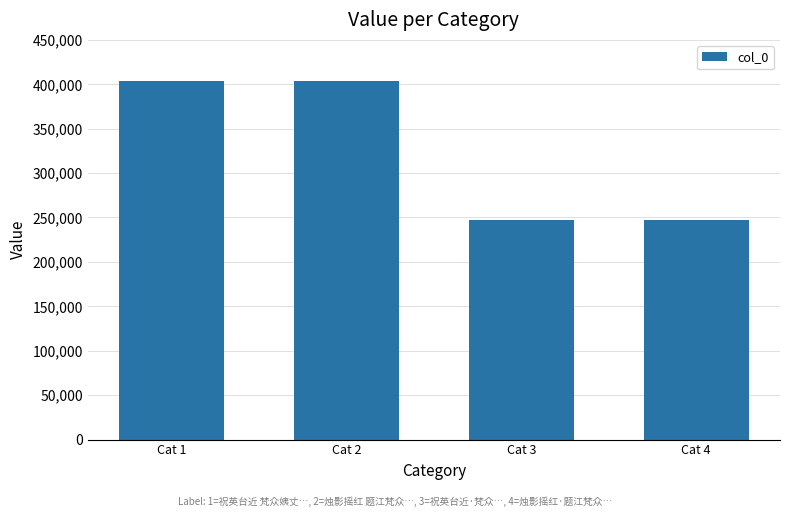

What is the difference between the maximum and second lowest values?

156410